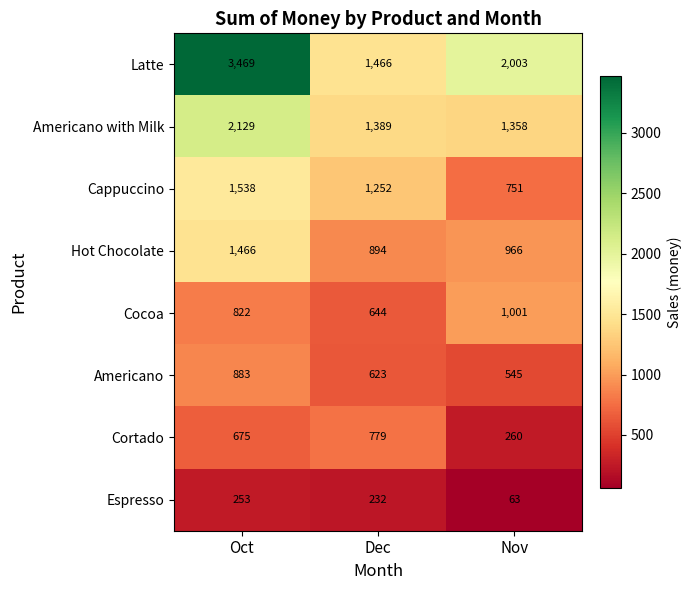

Is it true that Cocoa equals 551 at Oct?

False